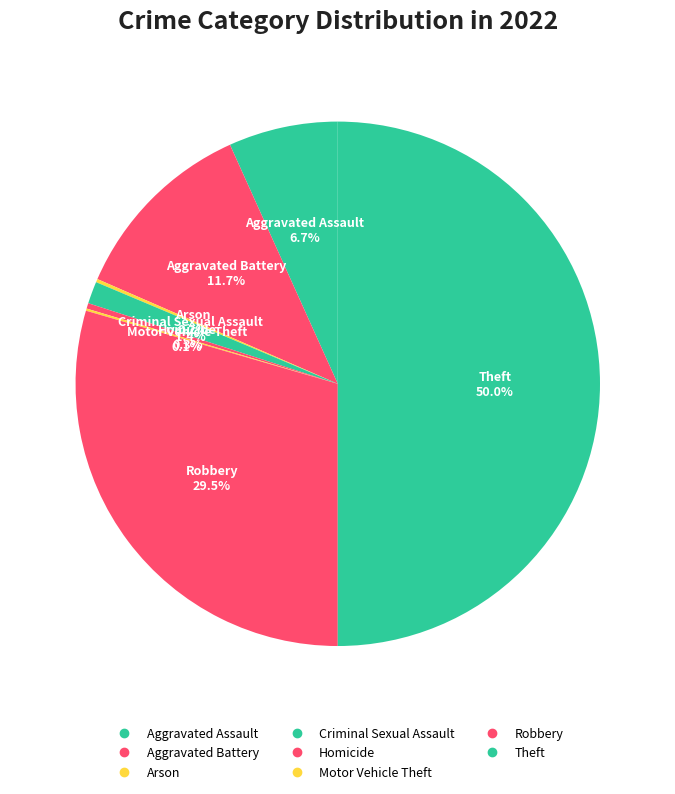

How many slices are in this pie chart?

8